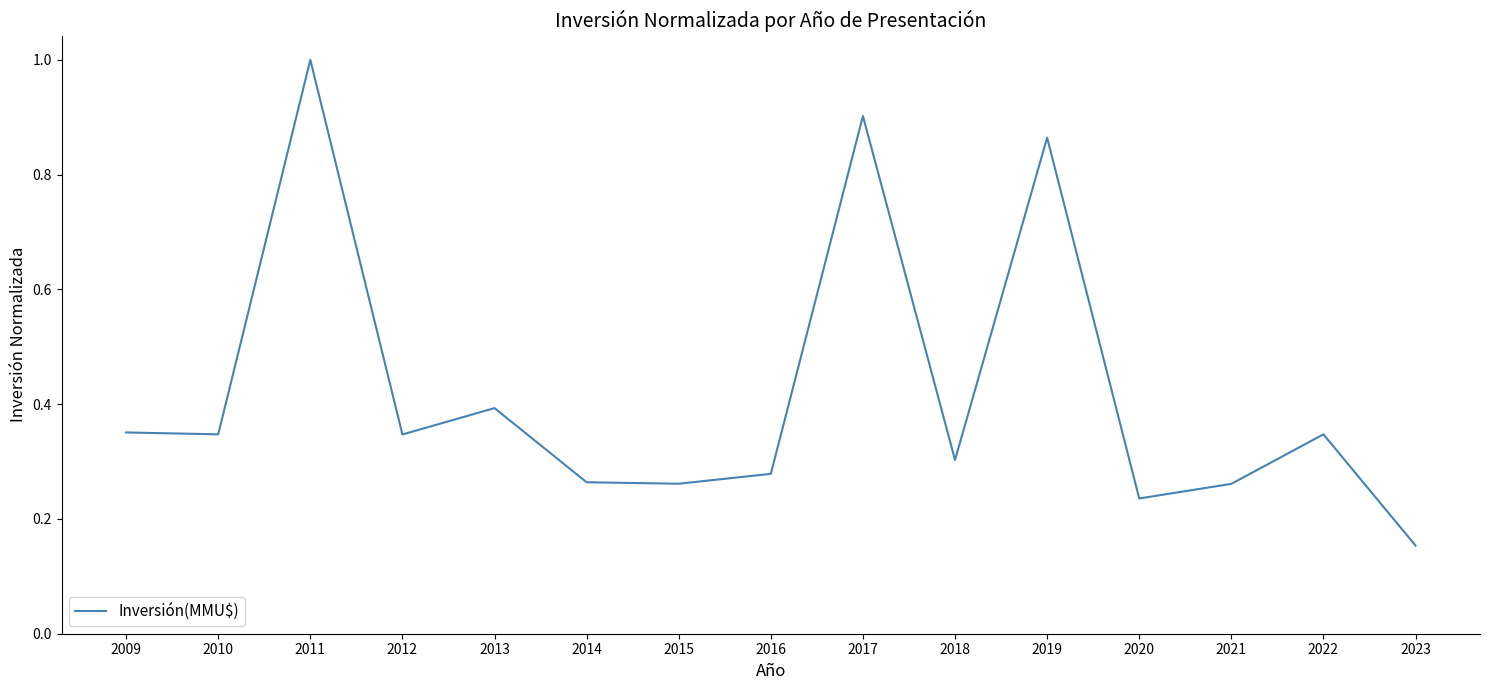

What is the difference between the values at 2020 and 2023?

0.1